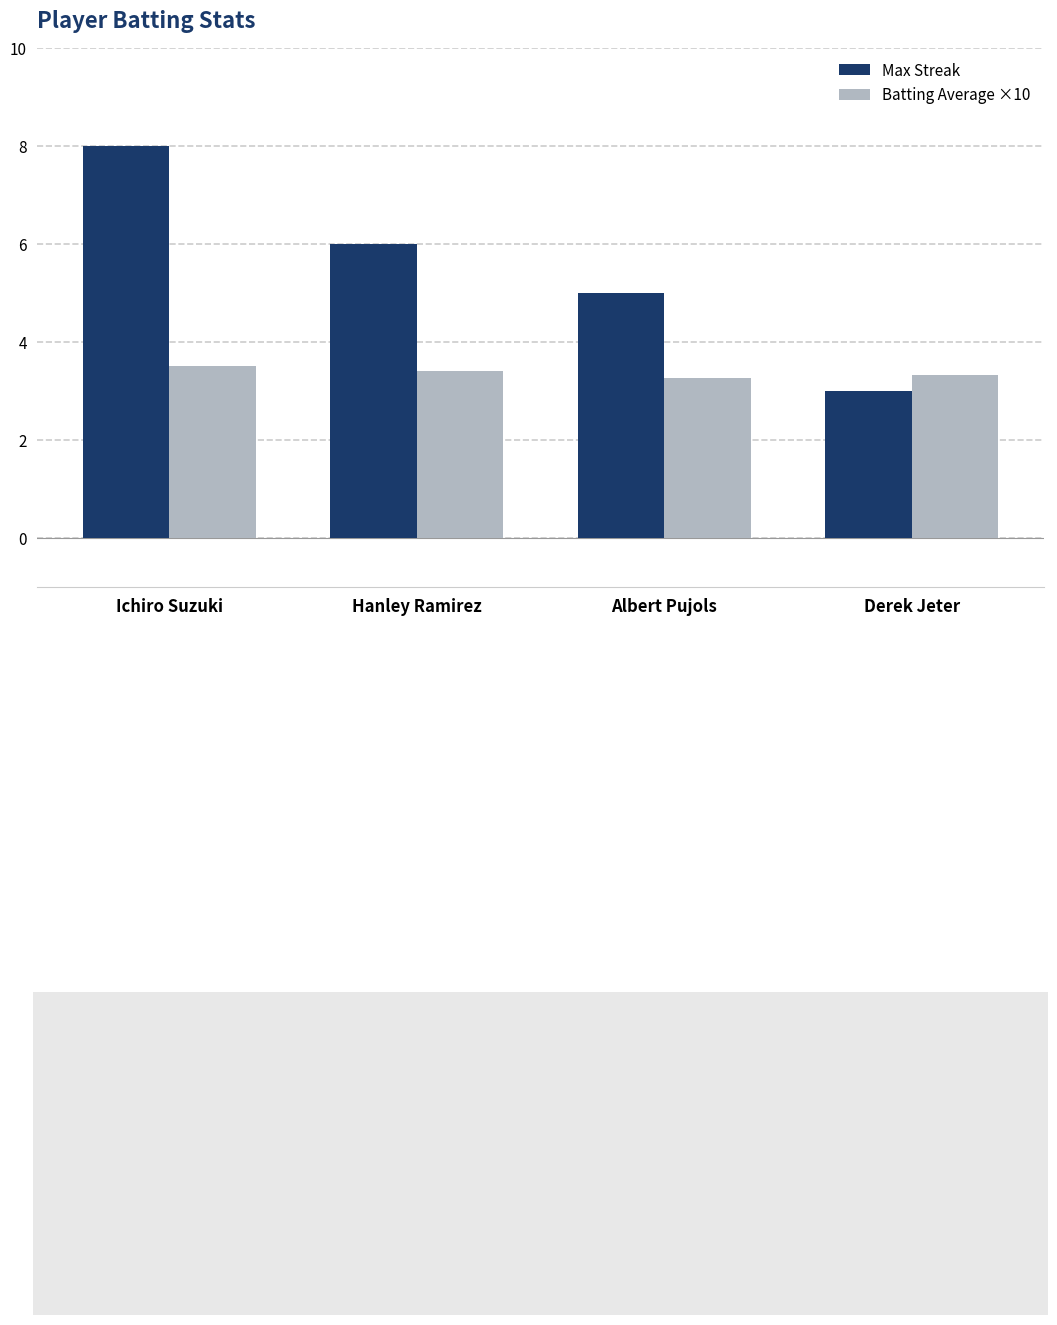

Rank the series by their average value, from lowest to highest.

Batting Average ×10, Max Streak